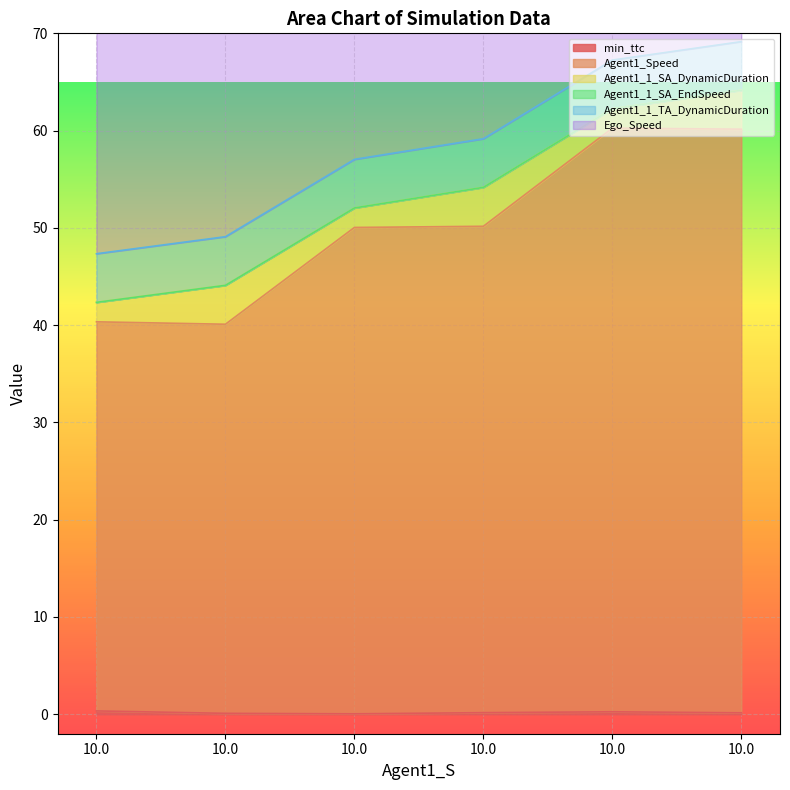

What is the maximum value for Agent1_1_TA_DynamicDuration?

5.0